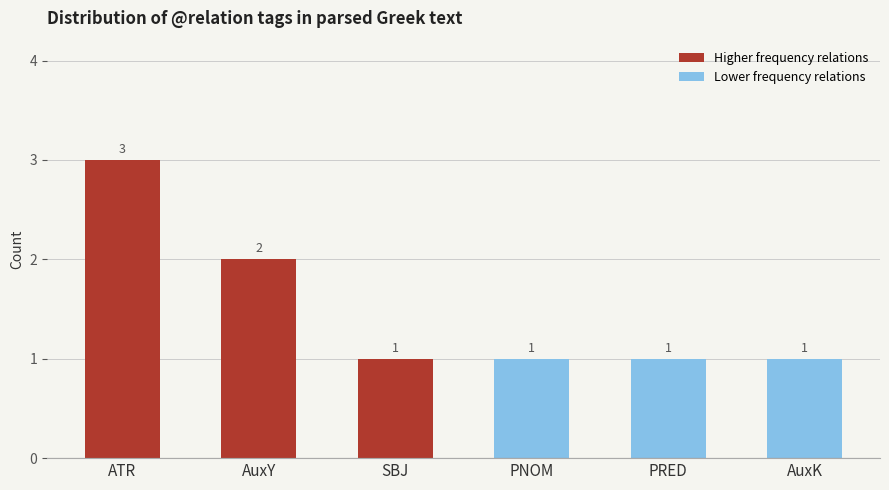

Is the value of Higher frequency relations at SBJ greater than the value of Lower frequency relations at ATR?

No